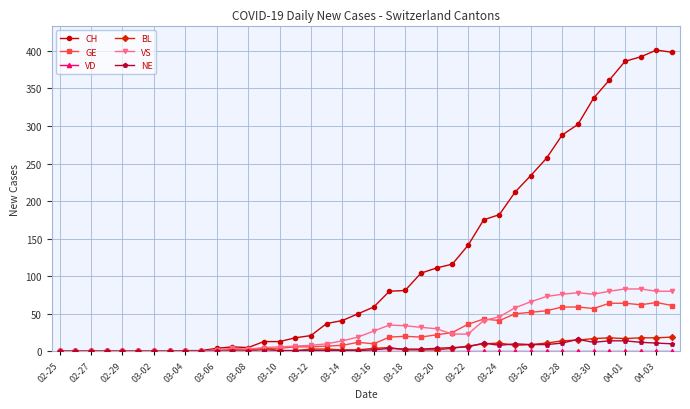

Which series has the largest total across all categories?

CH